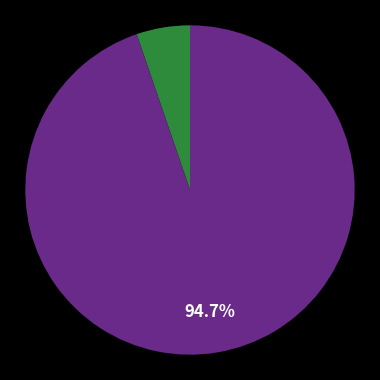

Is there any slice that represents more than half of the pie?

Yes